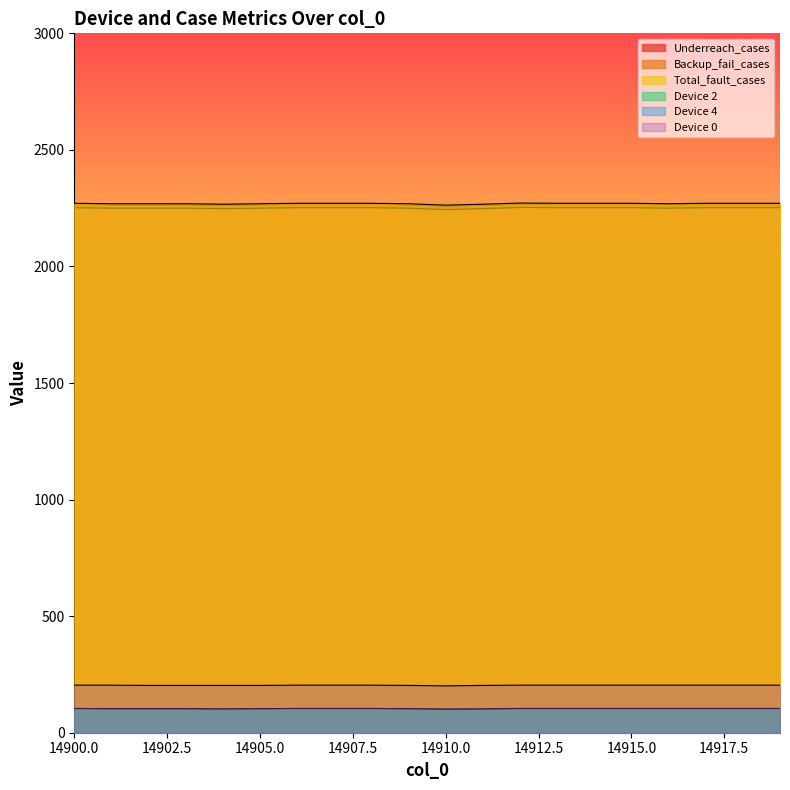

List the labels in order of Device 4 value, smallest first.

14910, 14904, 14911, 14901, 14902, 14903, 14905, 14909, 14900, 14906, 14907, 14908, 14912, 14913, 14914, 14915, 14916, 14917, 14918, 14919